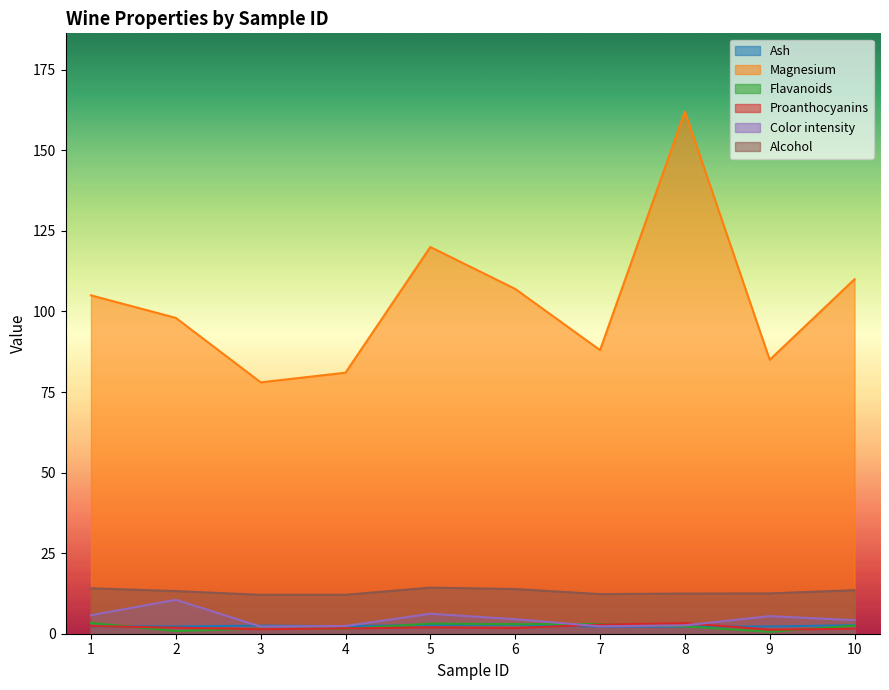

Between 4 and 9, which is larger?

4